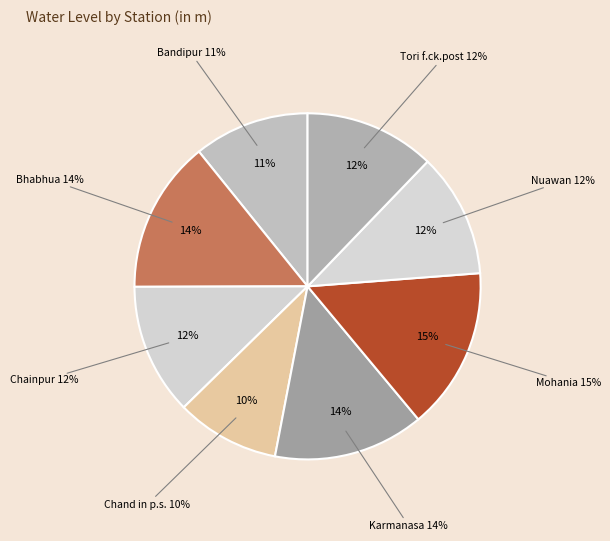

Is there any slice that represents more than half of the pie?

No